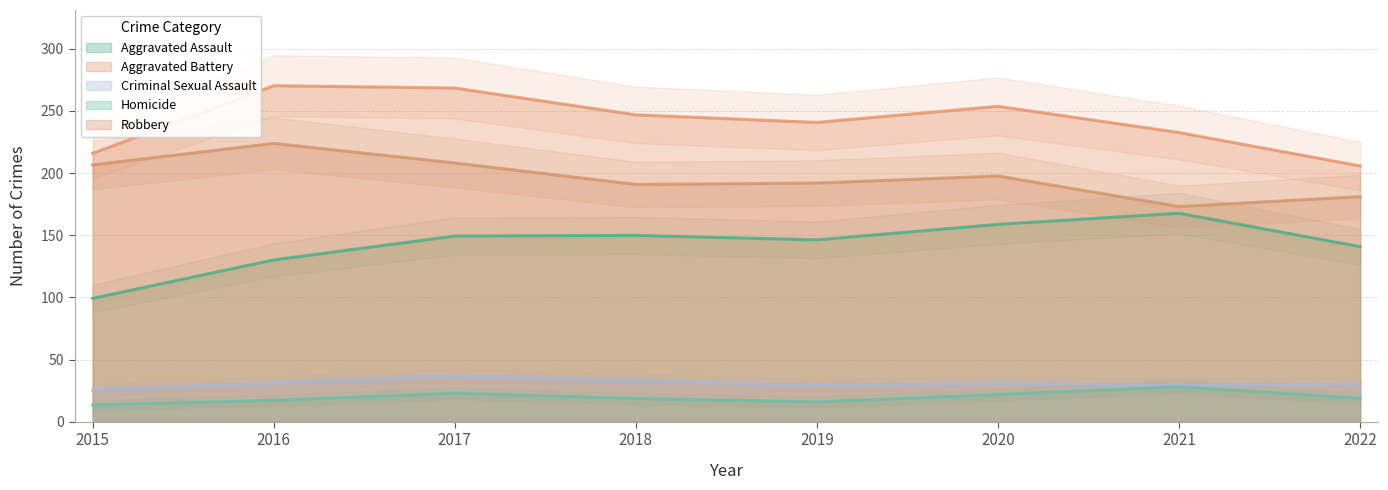

Which category has the highest value across all series?

2016